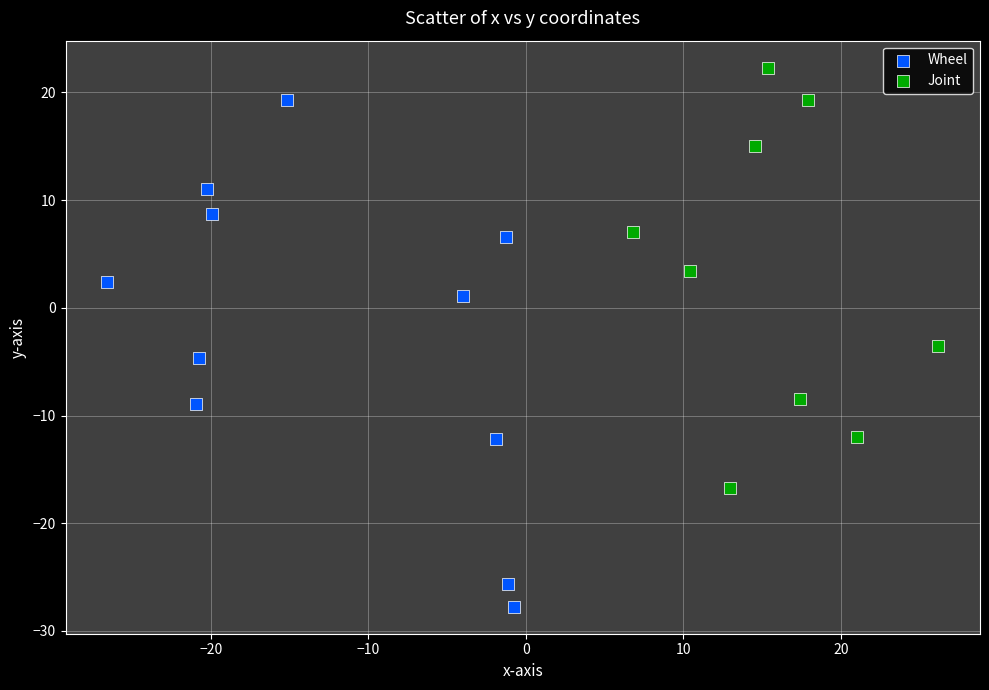

Which series has the largest Y range (max minus min)?

Wheel